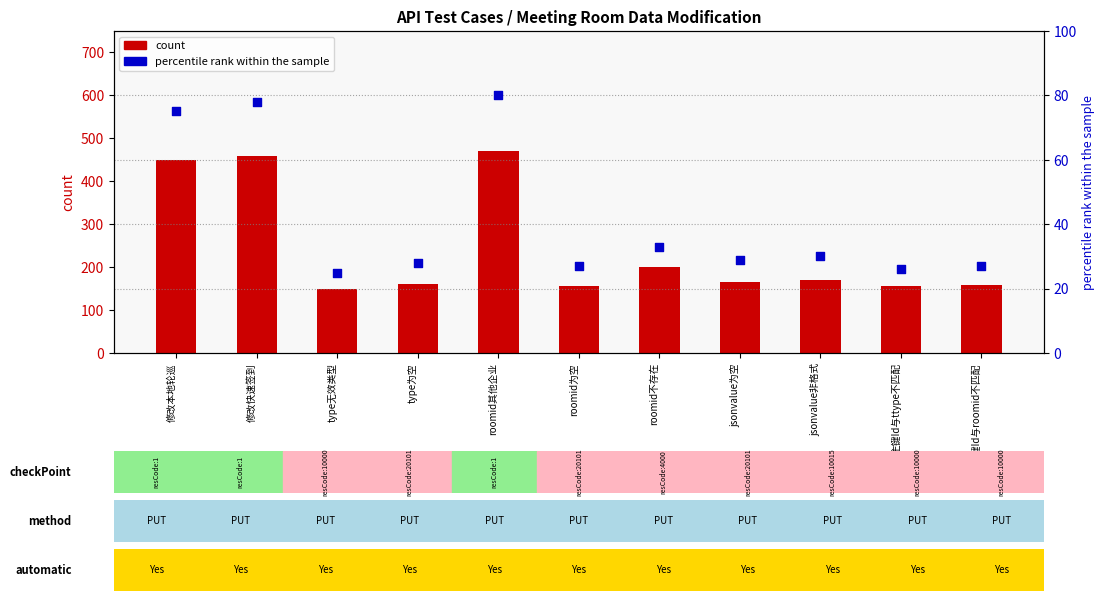

Which series has the largest total across all categories?

count